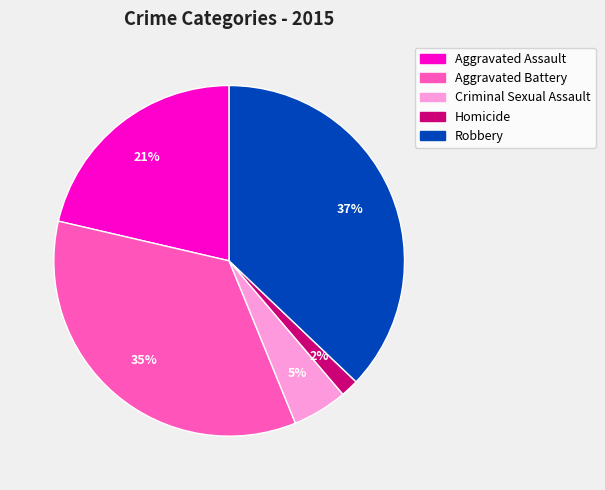

Is it true that Criminal Sexual Assault is 13% of the pie?

False